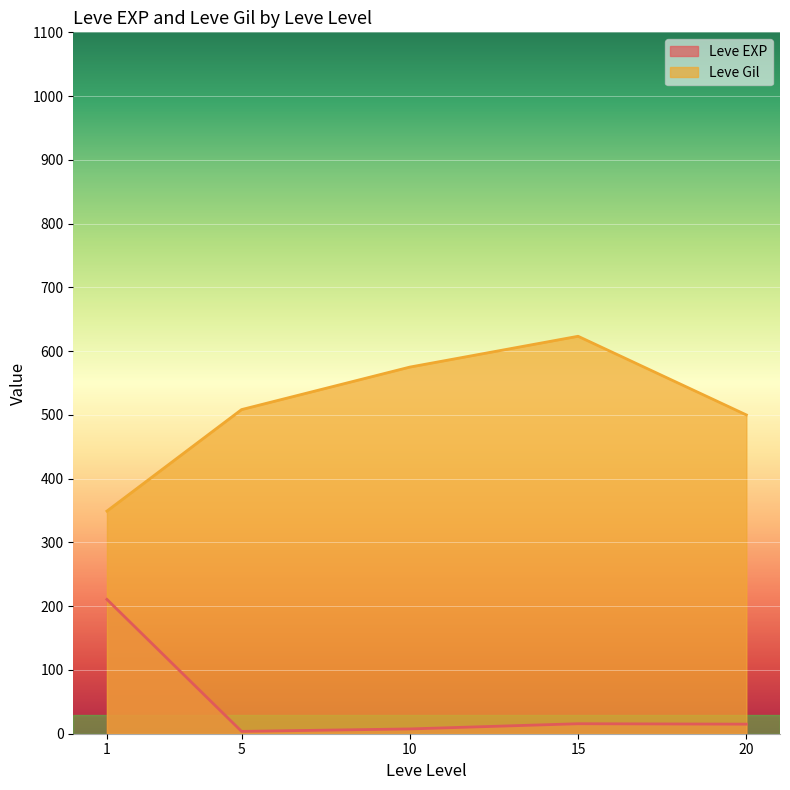

How many series are shown in this chart?

2